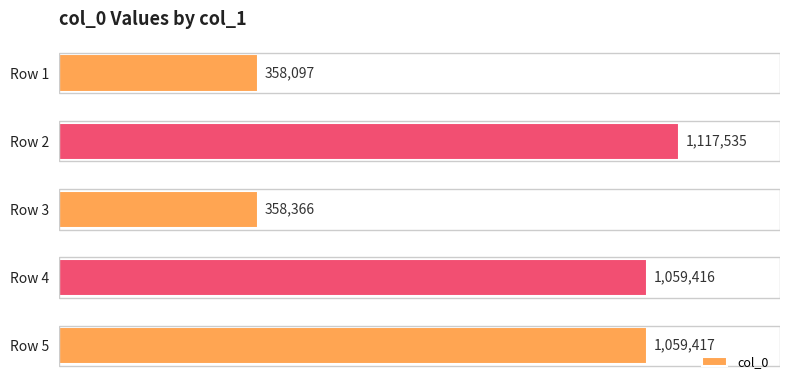

Does the chart contain any negative values?

No